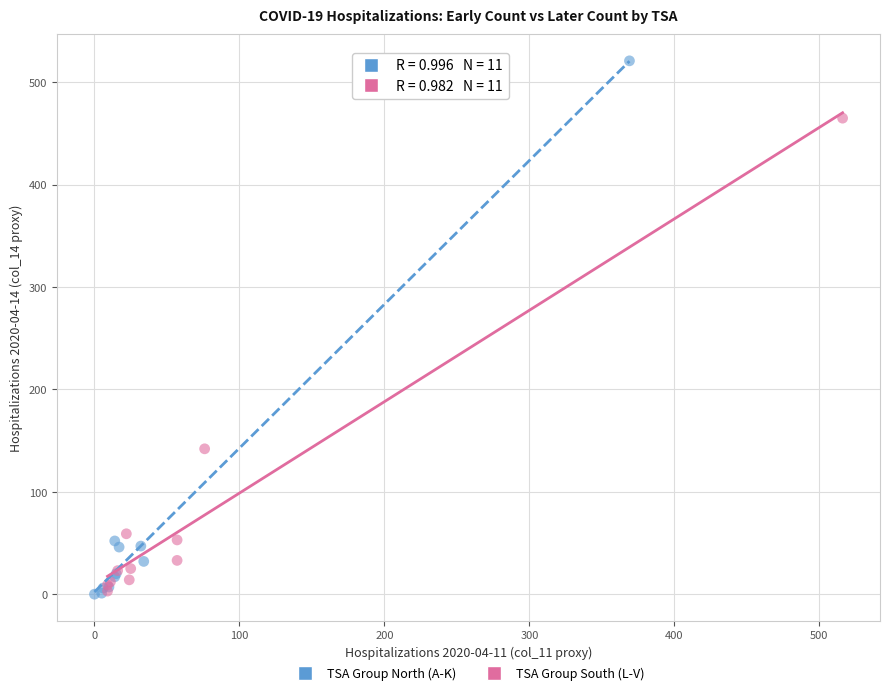

Which series has the widest spread of Y values?

TSA Group North (A-K)